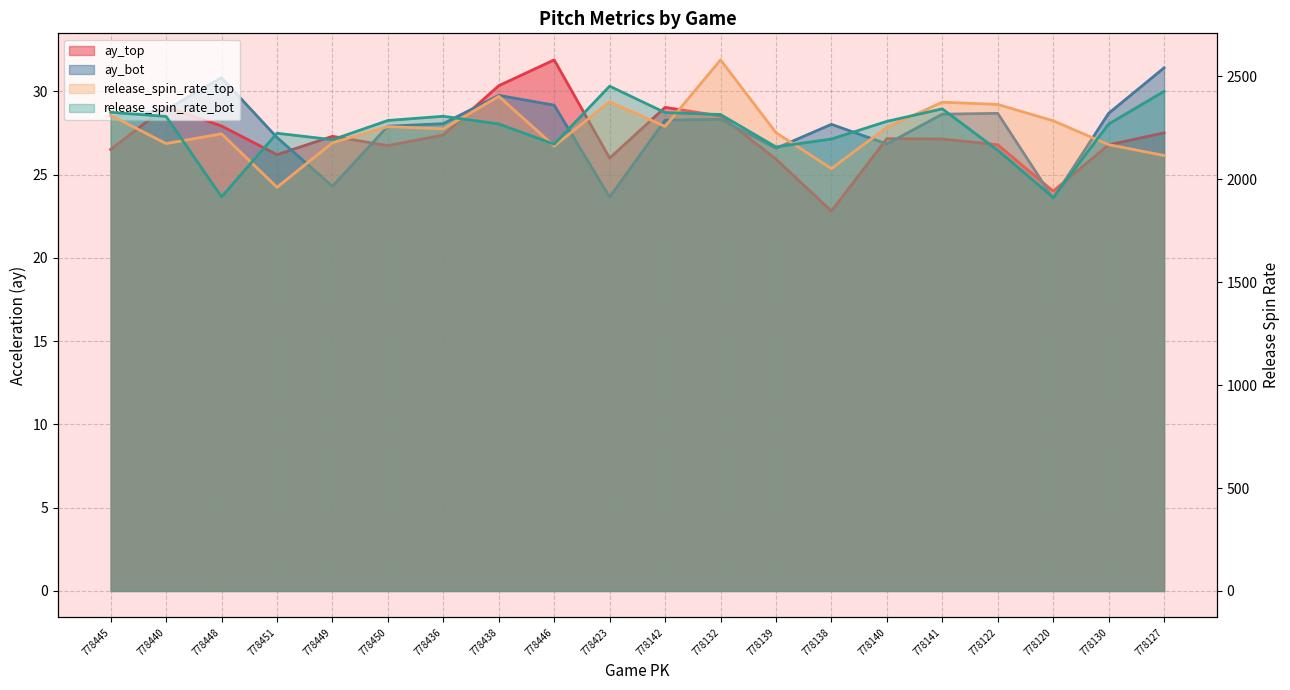

What is the difference between the highest and lowest values at 778440?

2275.8